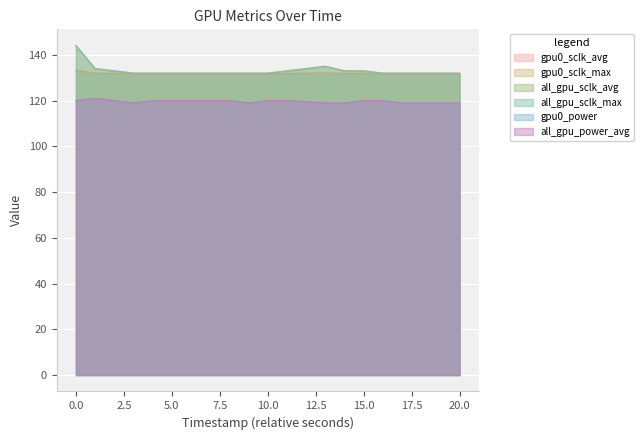

True or false: gpu0_sclk_avg has a value of 131.8 at 1743773647.

True